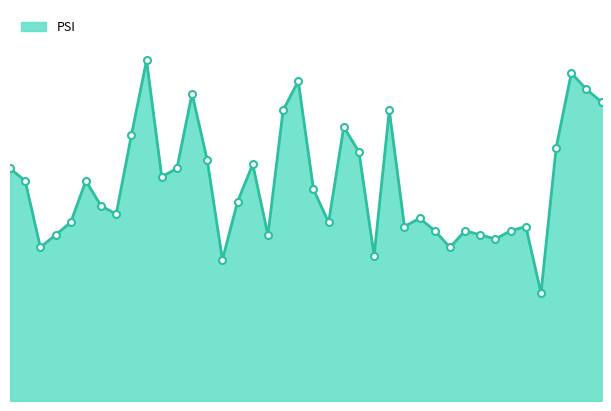

Does the chart have visible grid lines?

No